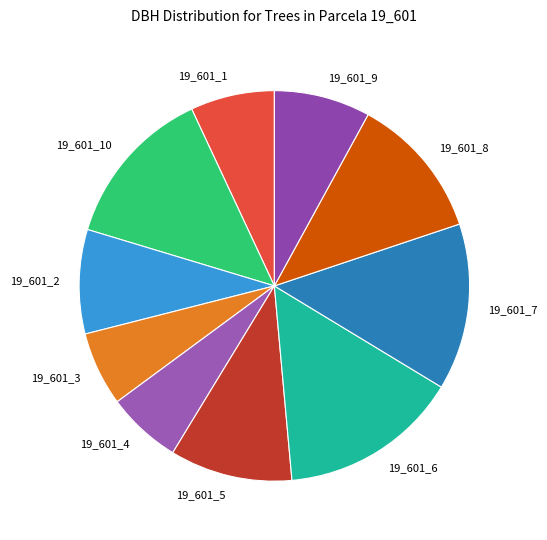

Is 19_601_8 the majority of the pie?

No